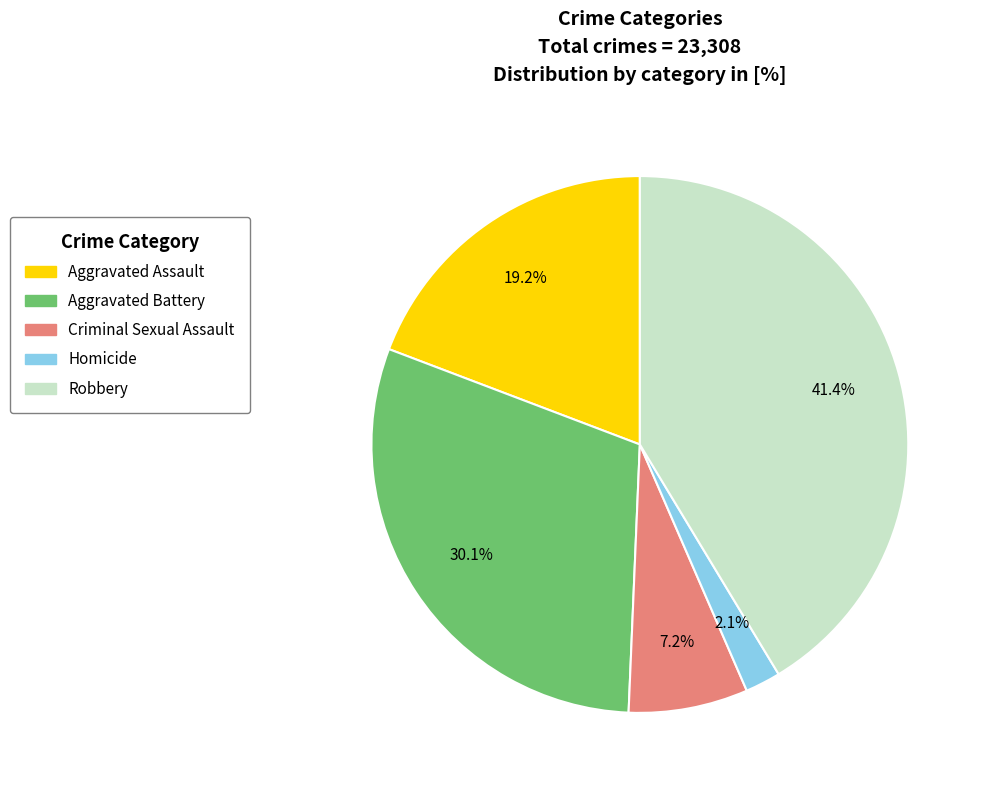

How many slices are in this pie chart?

5